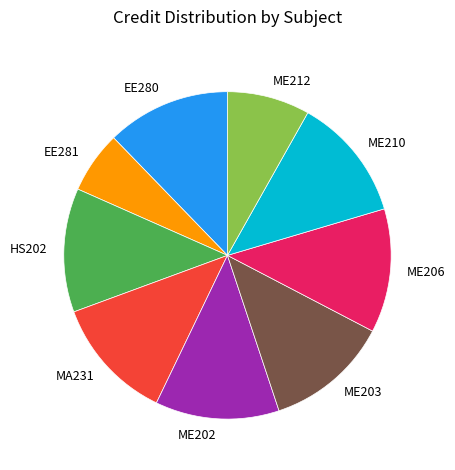

True or false: EE280 accounts for 12% of the total.

True